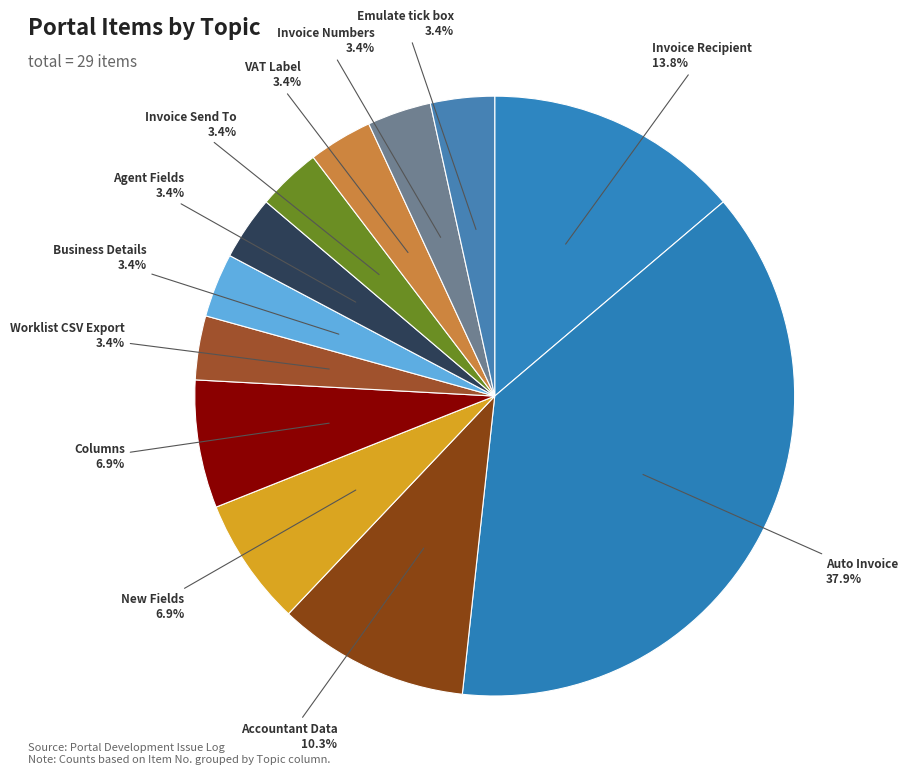

What portion of the pie excludes Invoice Send To?

96.6%